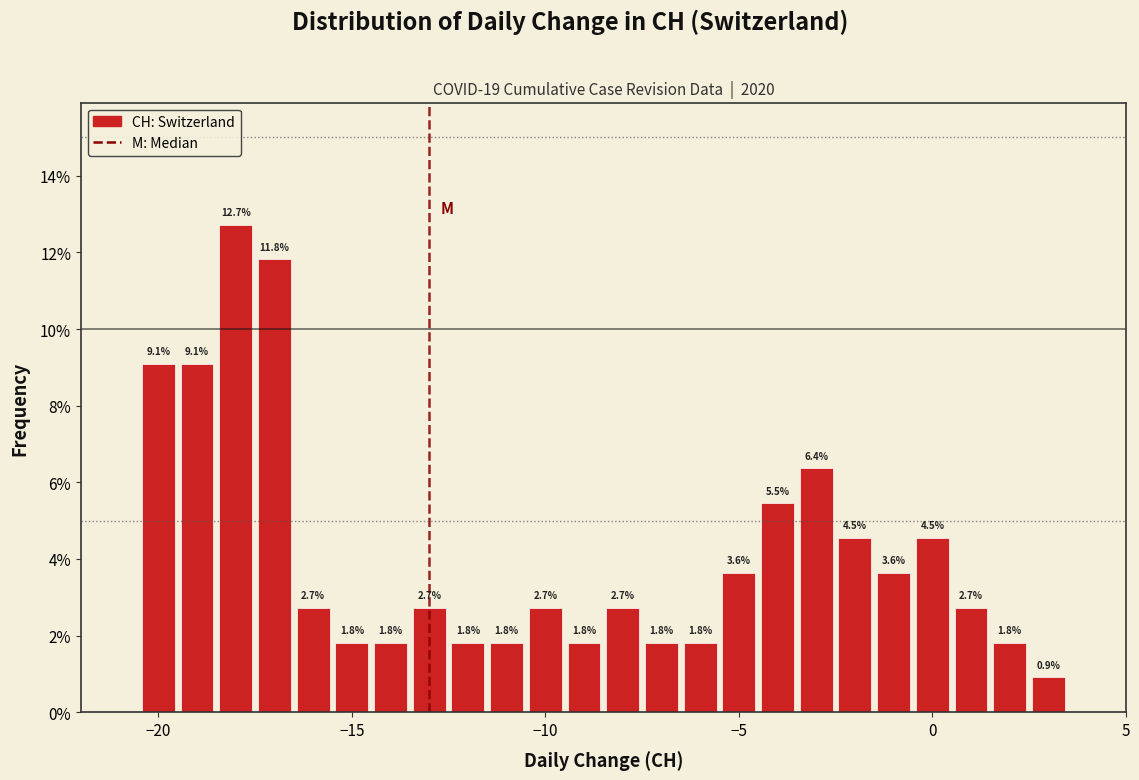

Around what value on the x-axis is the tallest bar? Give the approximate position of its centre, as read against the axis.

-18.0